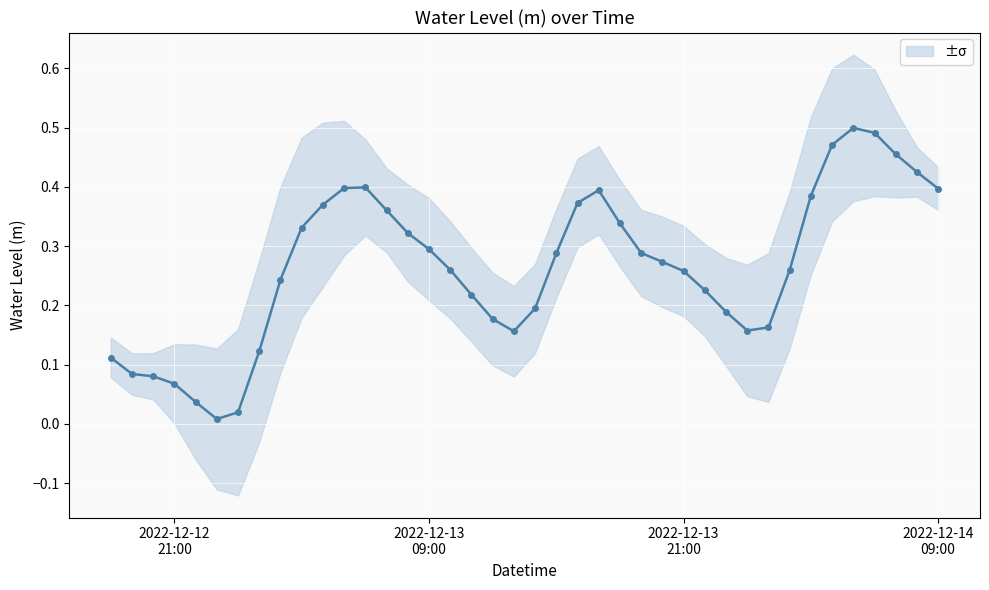

How many interior local peaks (higher than both neighbors) does the data have?

3